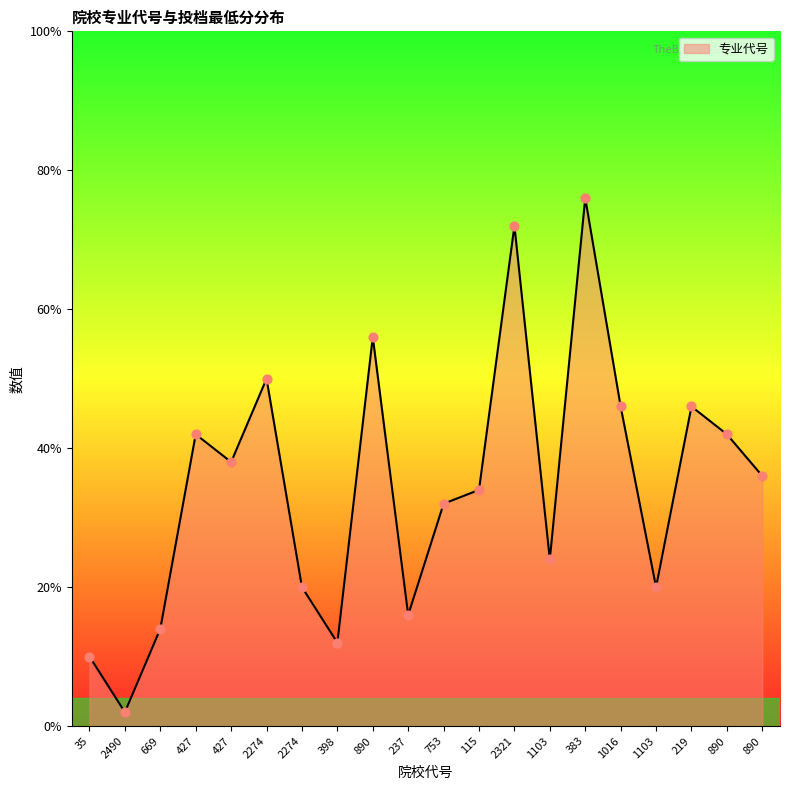

Which has a higher value, 398 or 890?

890